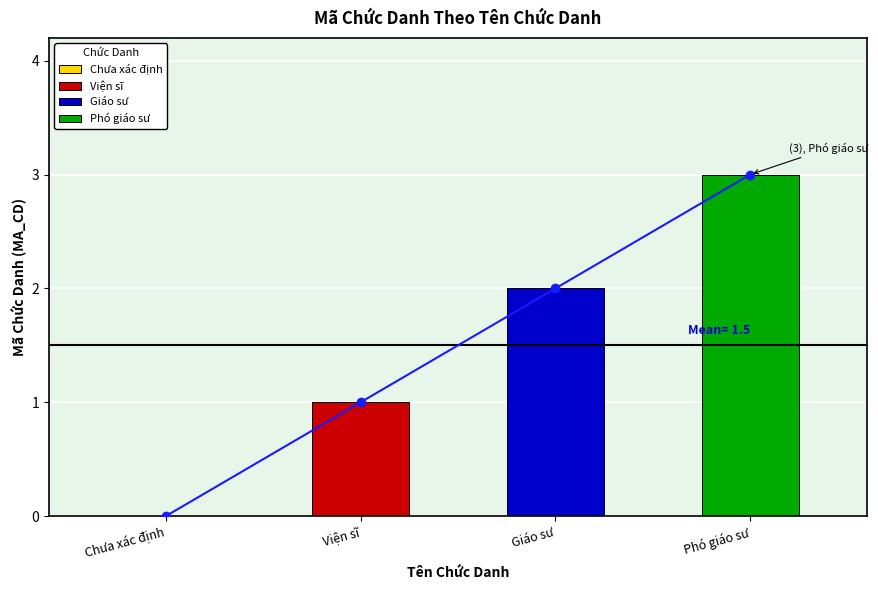

What is the sum of the Trend values at Giáo sư and Viện sĩ?

3